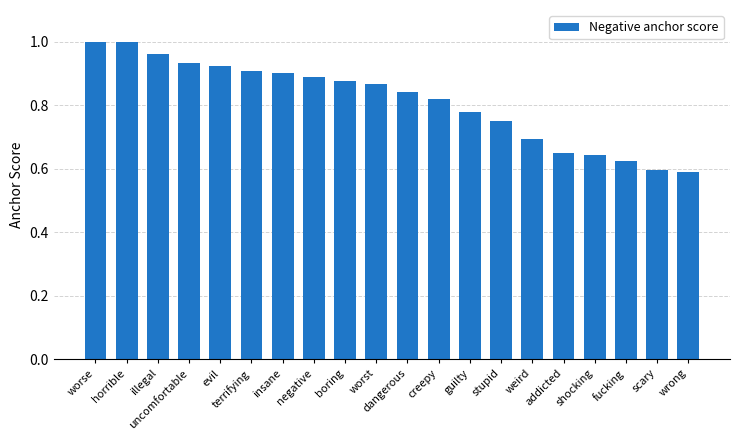

What is the difference between the maximum and minimum values?

0.4